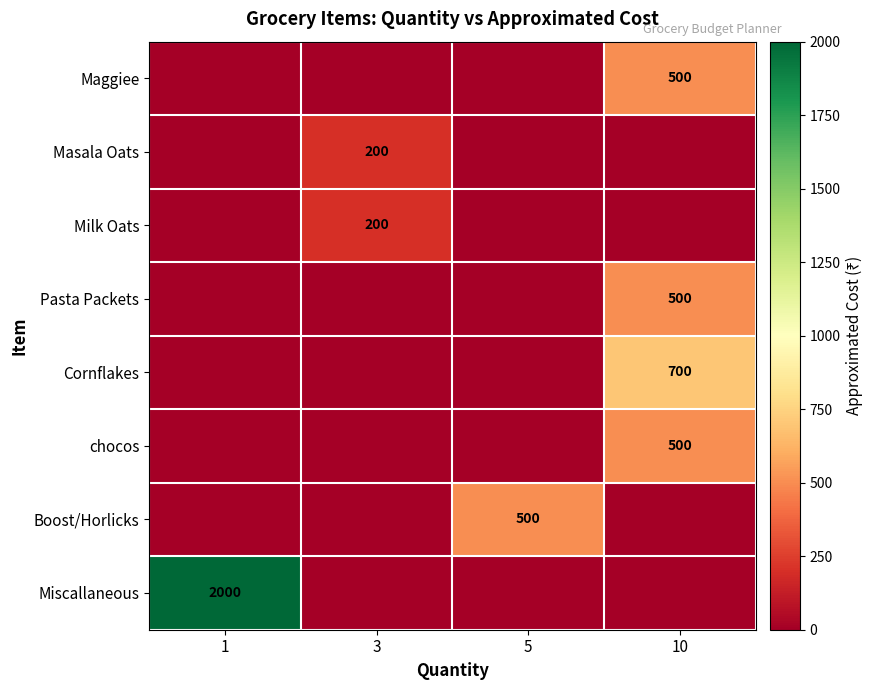

The Masala Oats series shows 200 at 3. True or false?

True